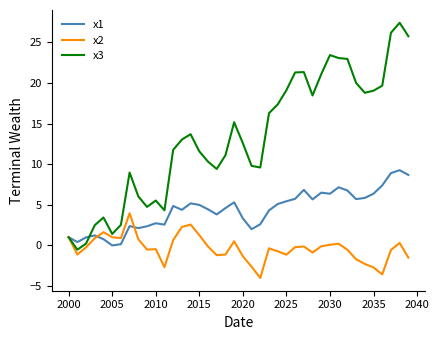

List the series in order of their peak value, lowest first.

x2, x1, x3